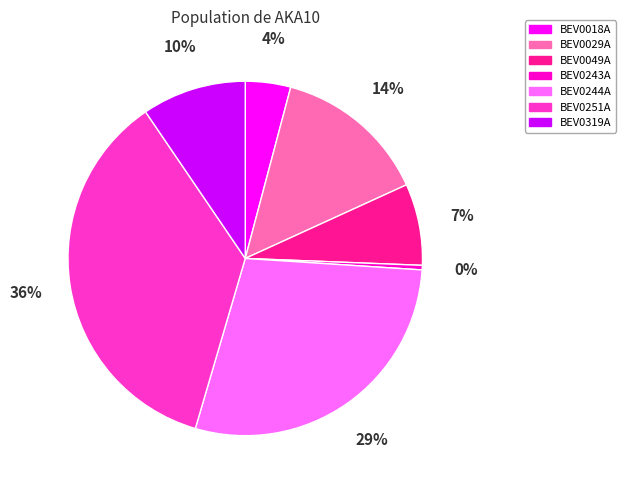

Which slice is the smallest?

BEV0243A